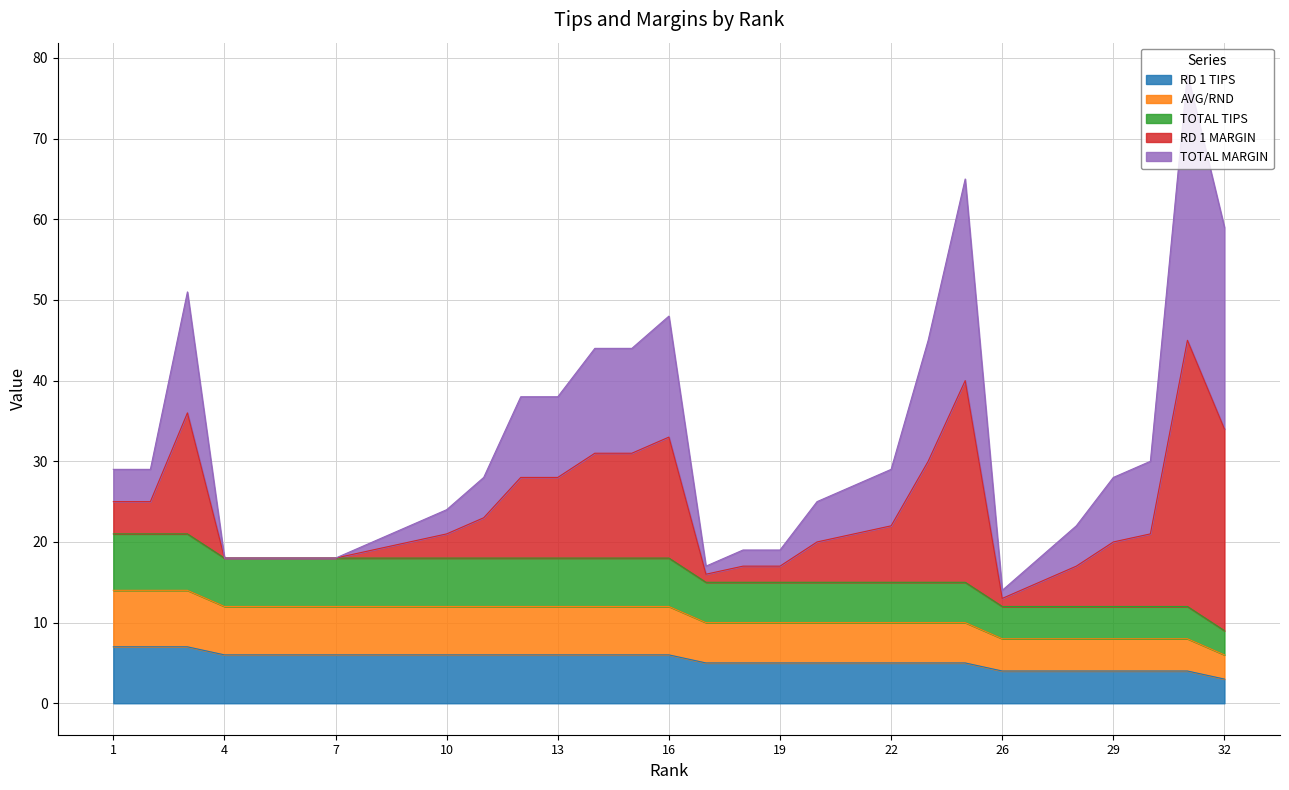

Which category has the lowest value in the AVG/RND series?

32